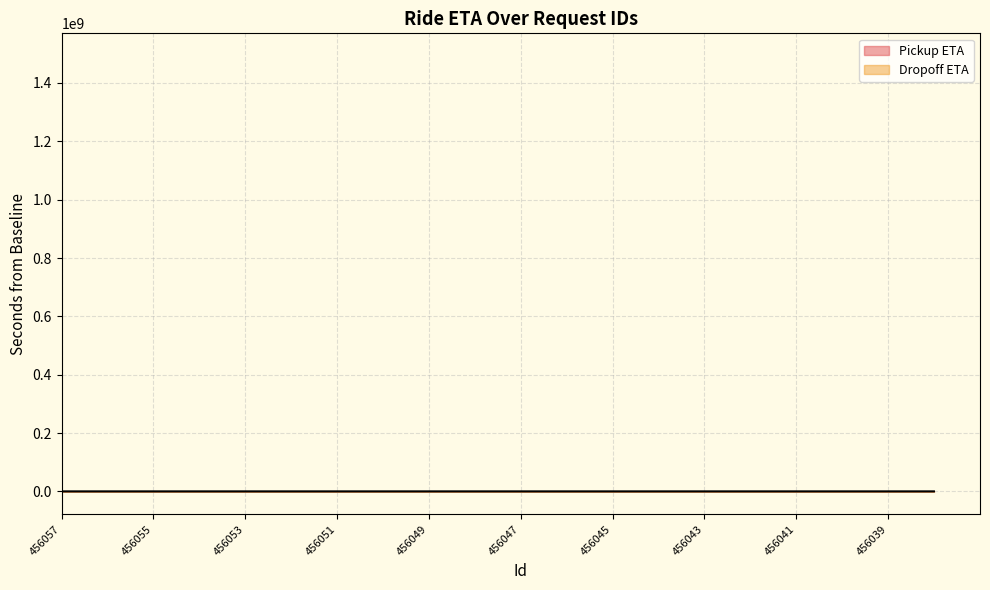

At which label does Dropoff ETA reach its peak?

456042